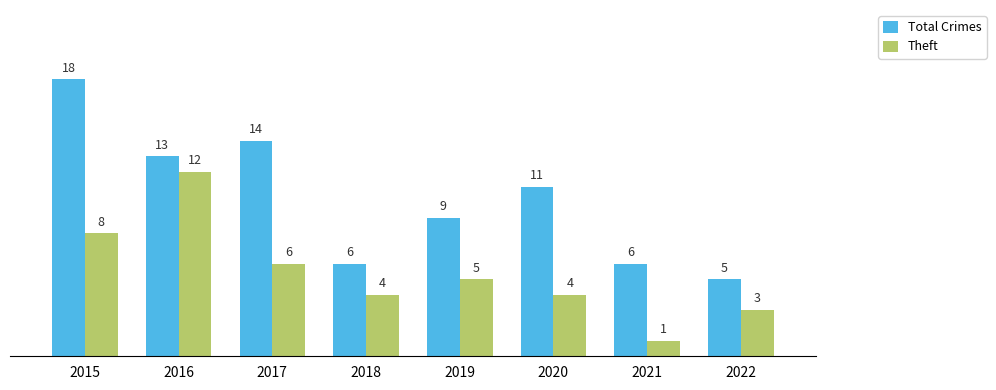

Where is Total Crimes nearest to the value 11?

2020